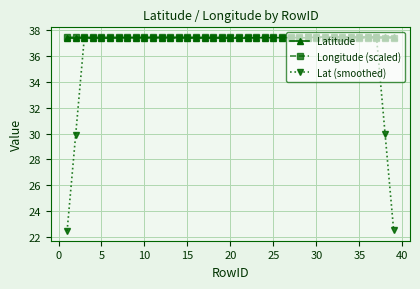

How many Latitude values are between 37 and 38?

39